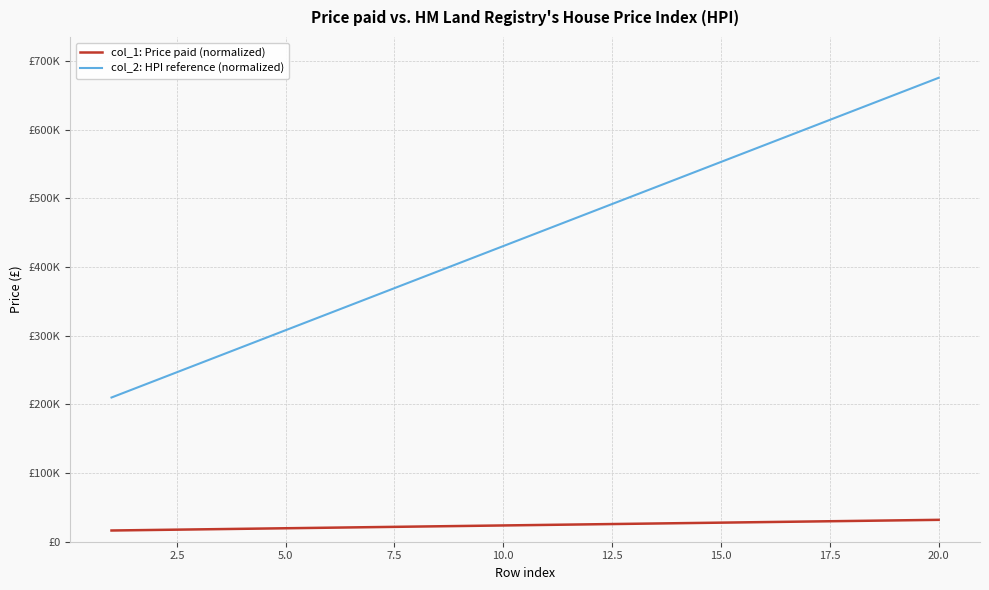

What are all the series names shown in the legend?

col_1: Price paid (normalized), col_2: HPI reference (normalized)